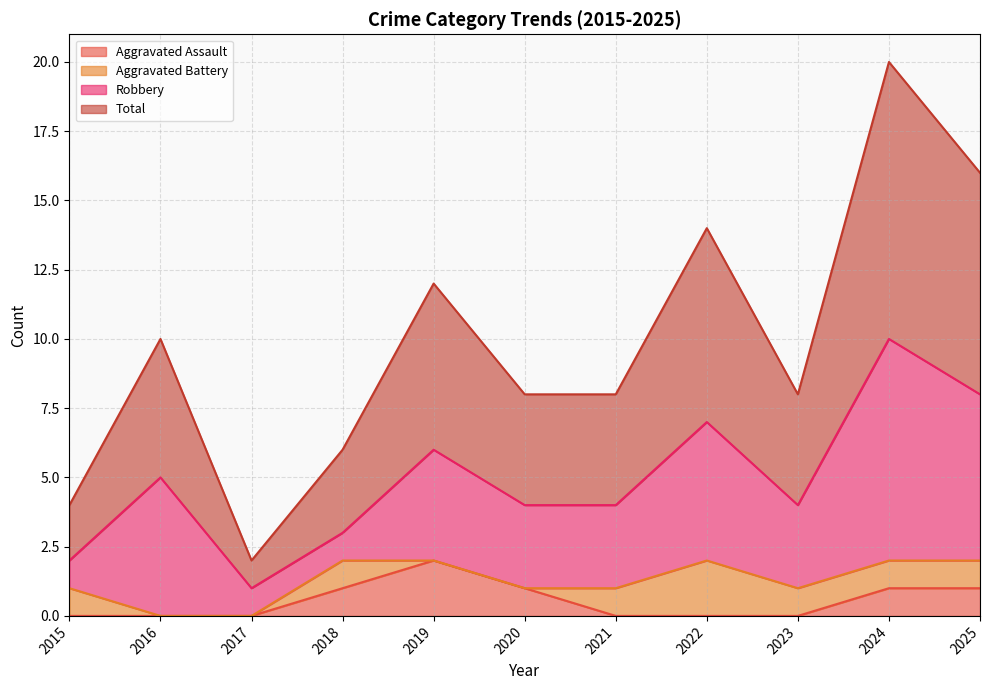

How many Total values are between 3 and 7?

7